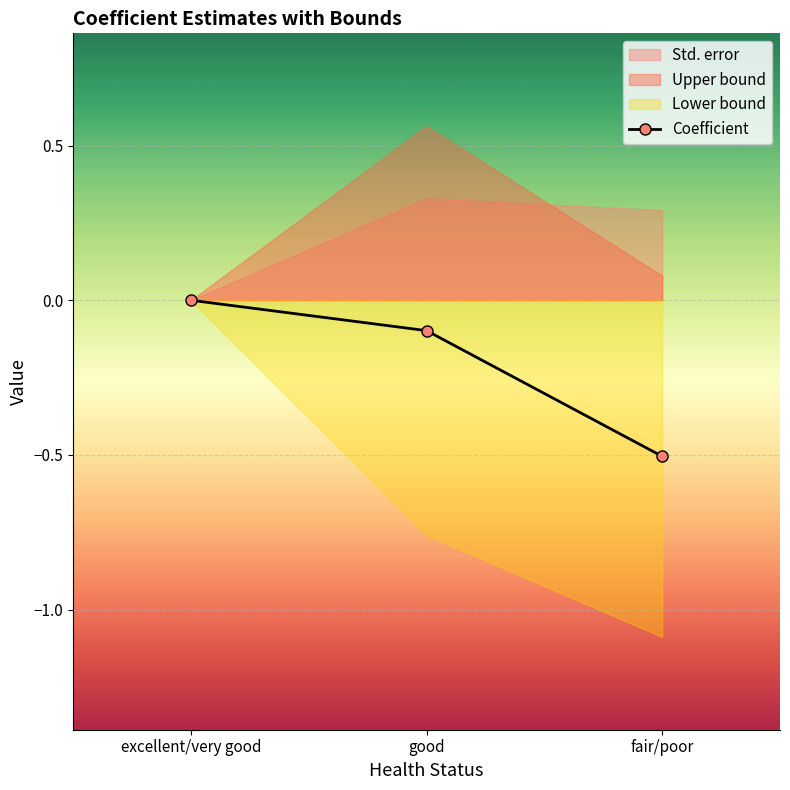

What is the difference between the second highest and minimum values?

0.4